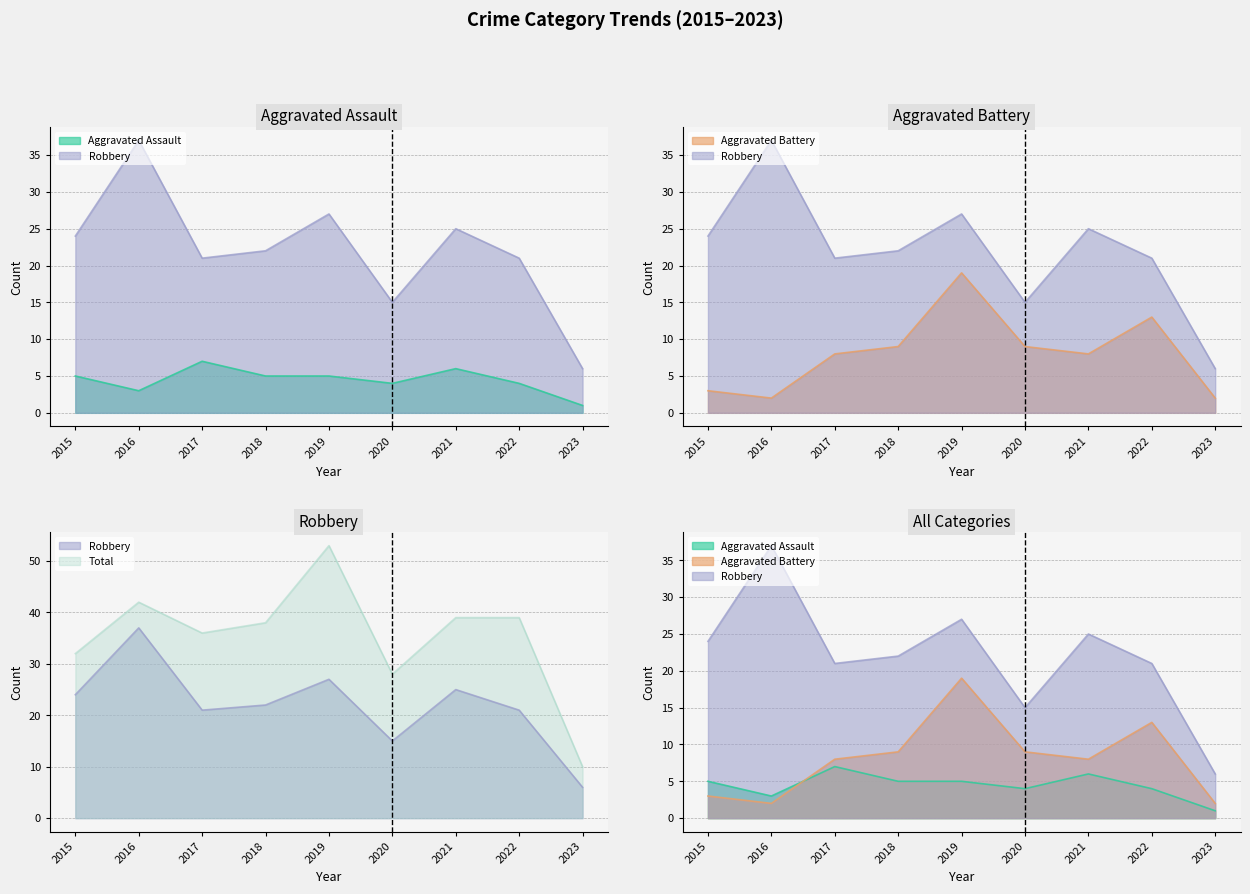

True or false: Robbery and Aggravated Assault intersect in this chart.

False